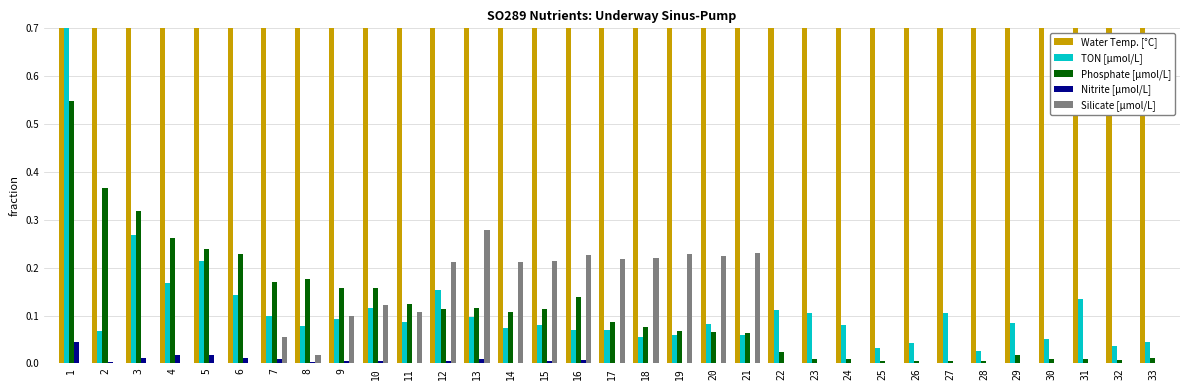

What is the total value across all series at 33?

26.9